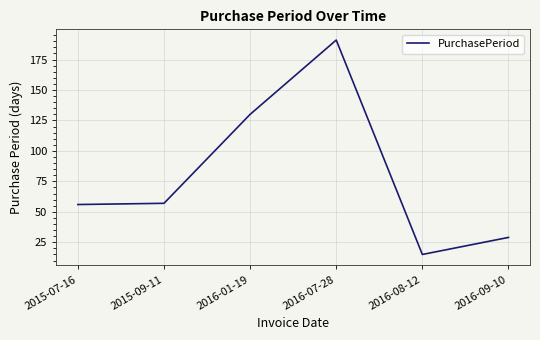

What is the greatest value displayed?

191